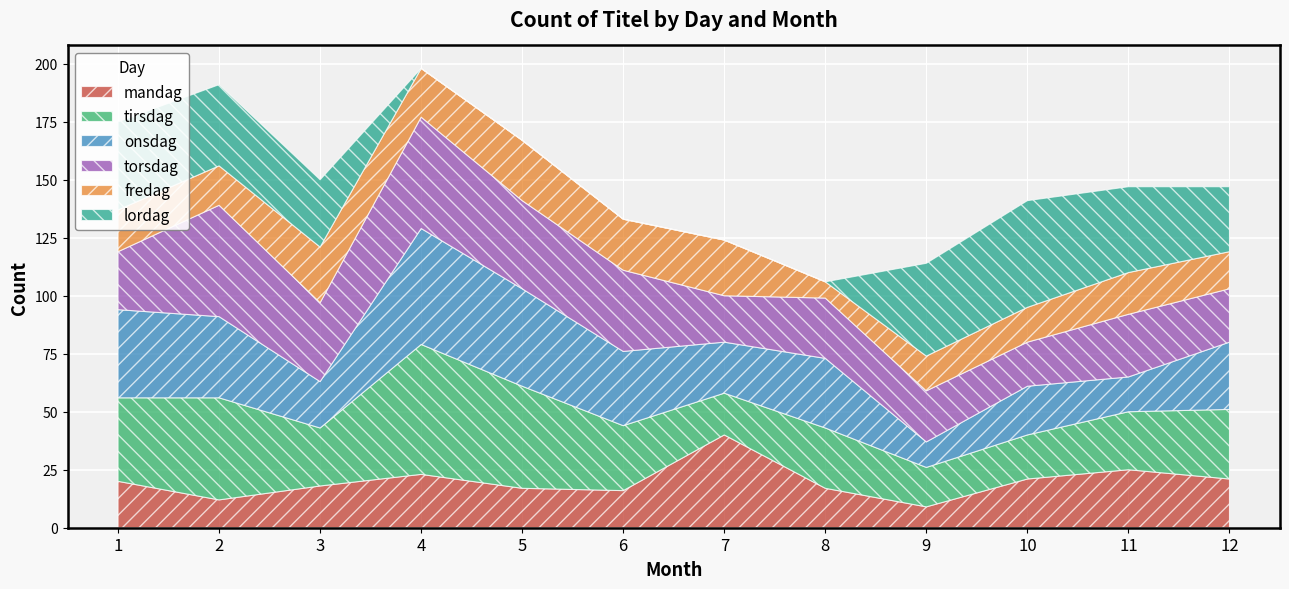

List the labels in order of tirsdag value, smallest first.

9, 7, 10, 3, 11, 8, 6, 12, 1, 2, 5, 4